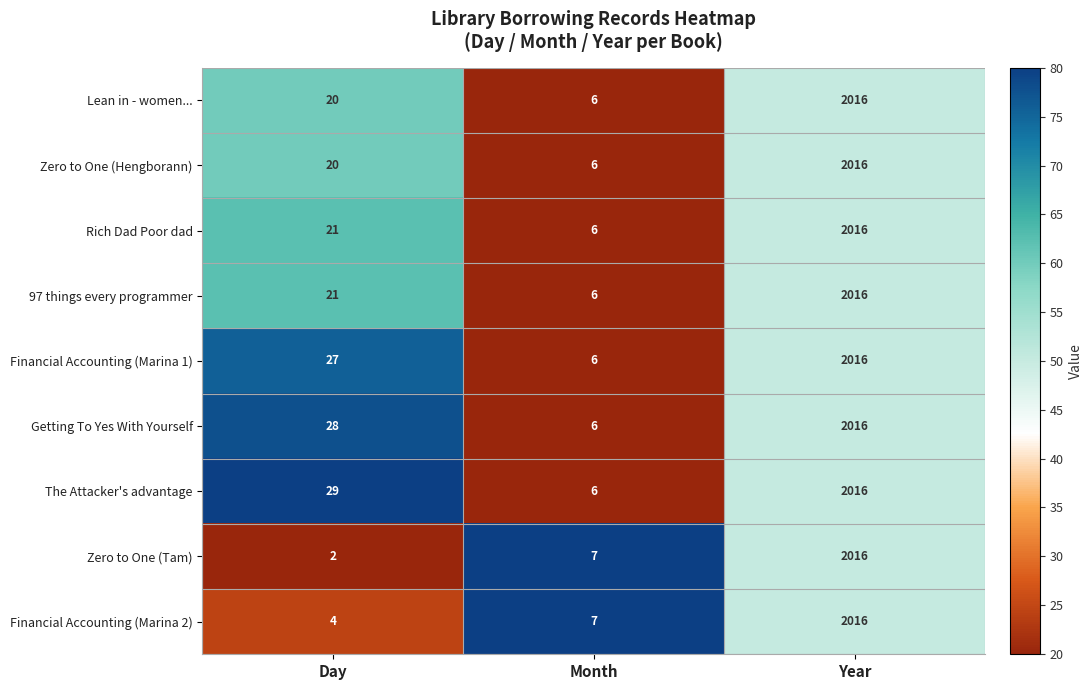

What is the total value across all series at Day?

172